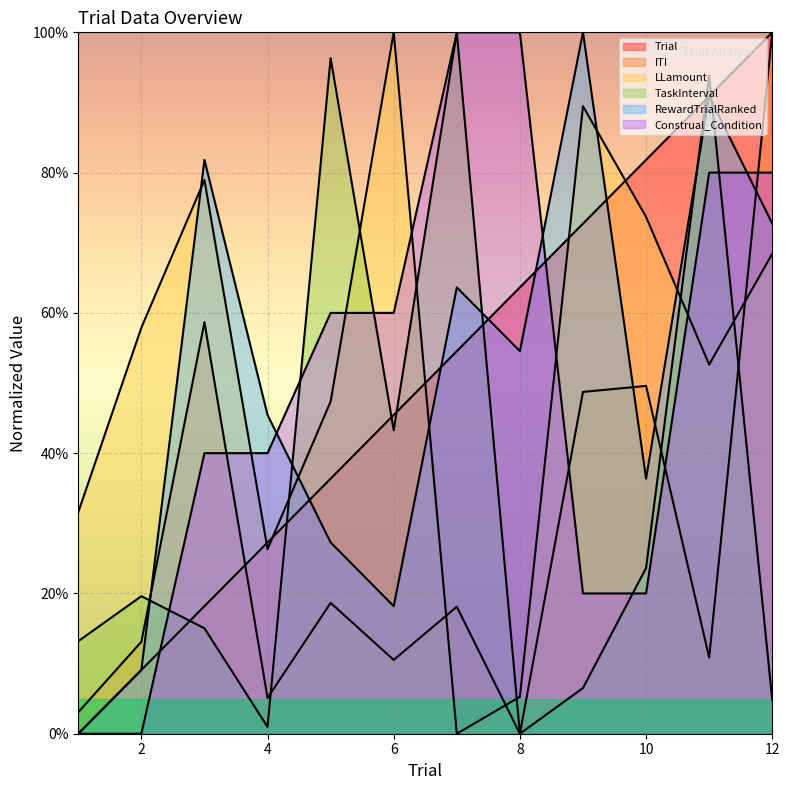

What is the difference between the second highest and second lowest values in the LLamount series?

84.2